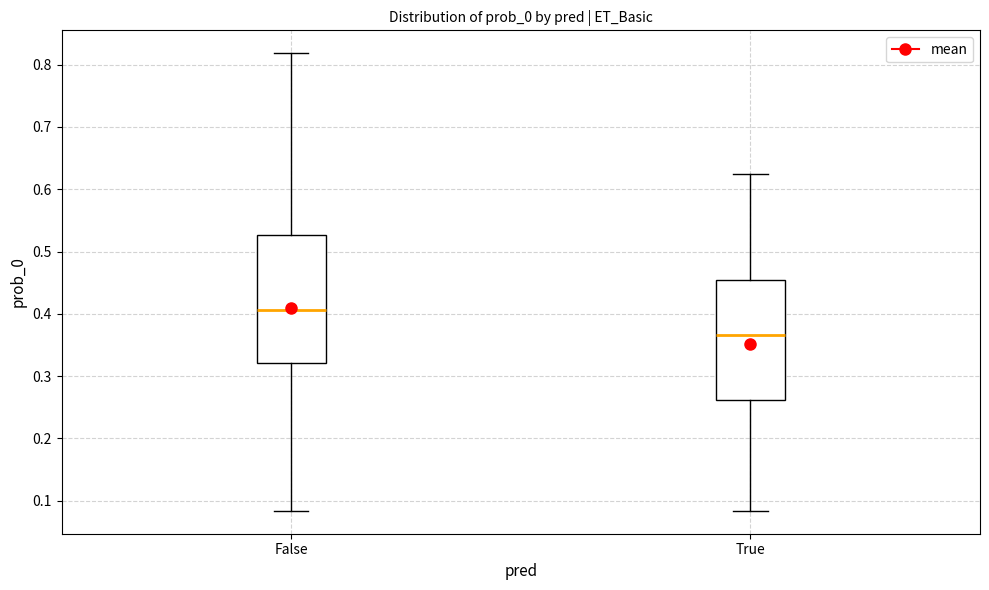

Which box has the highest median line?

False